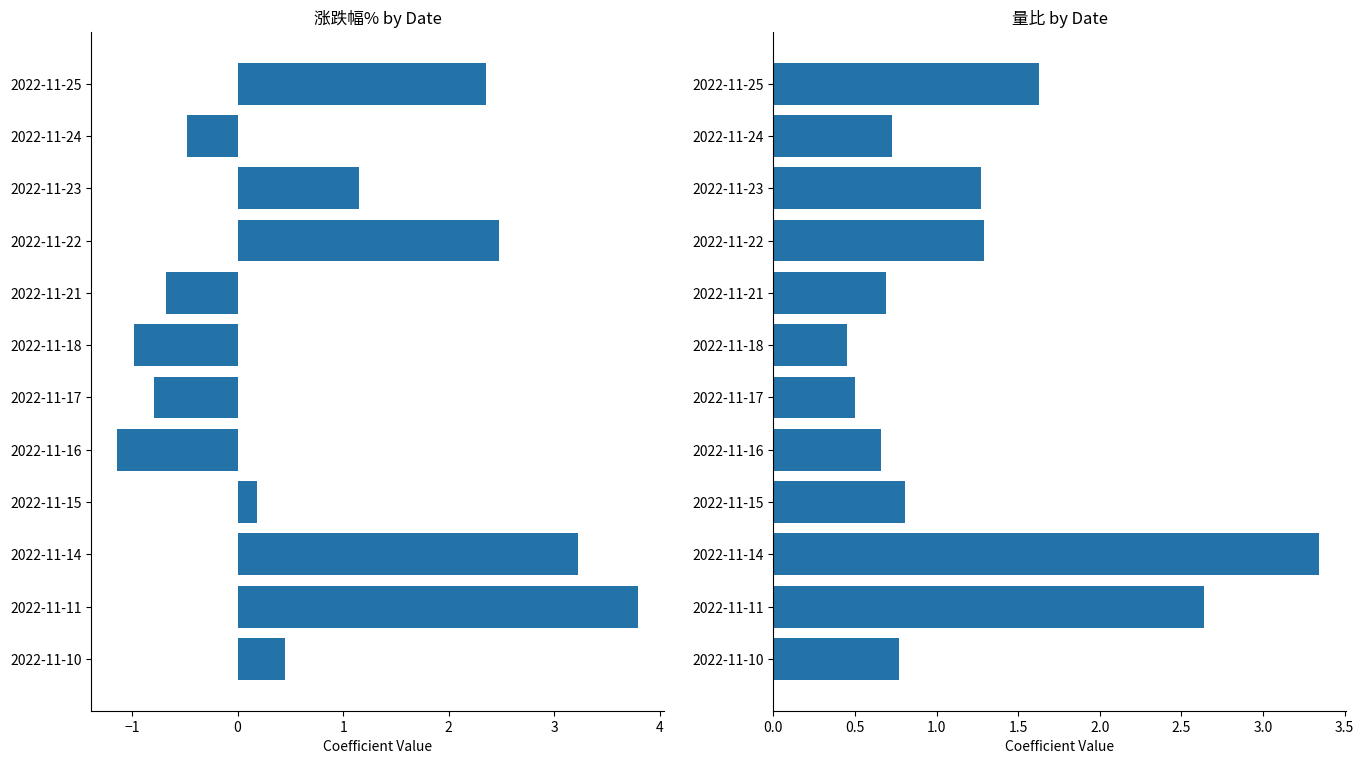

Are the bars horizontal?

Yes